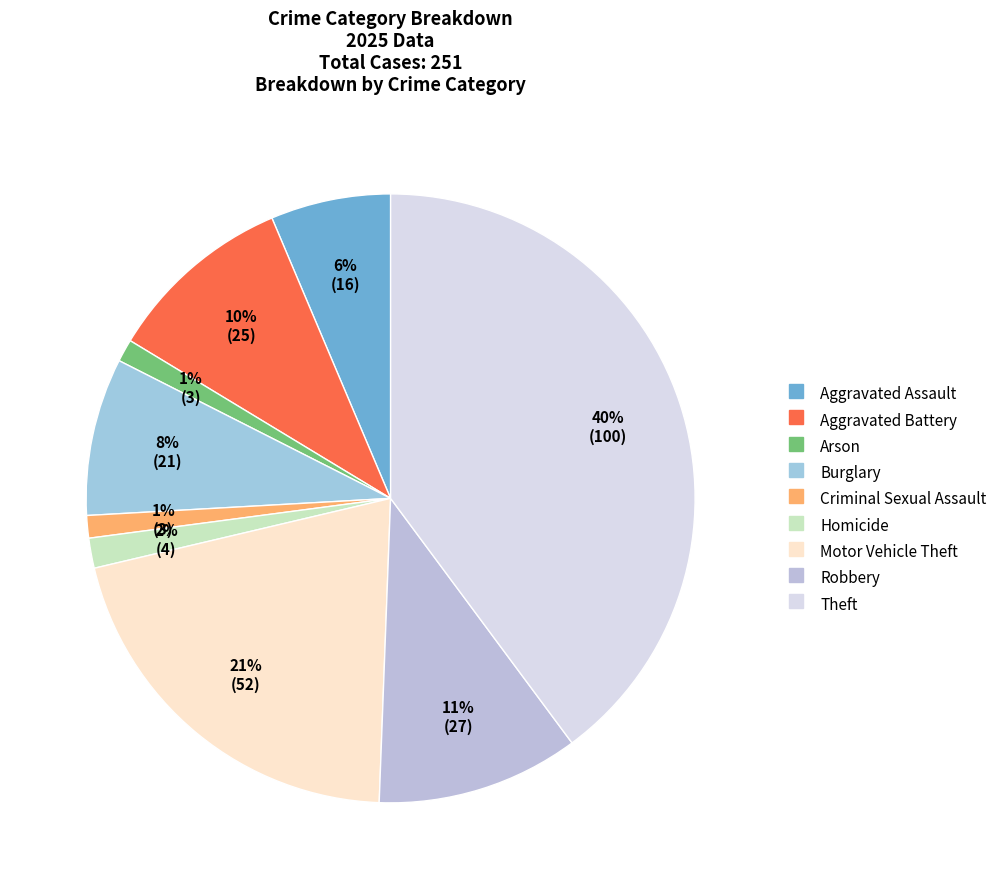

Is there any slice that represents more than half of the pie?

No